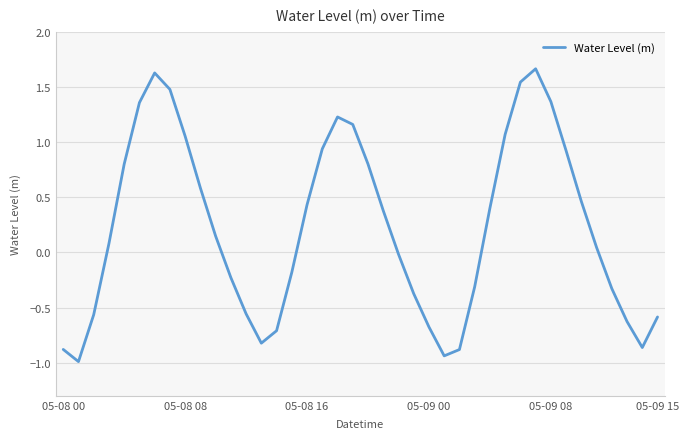

What is the difference between the maximum and minimum values?

2.7